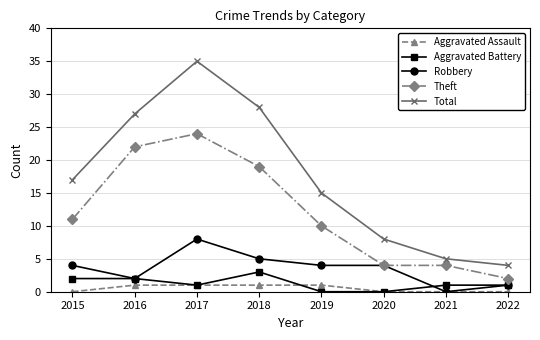

Rank the series by their maximum value, from highest to lowest.

Total, Theft, Robbery, Aggravated Battery, Aggravated Assault